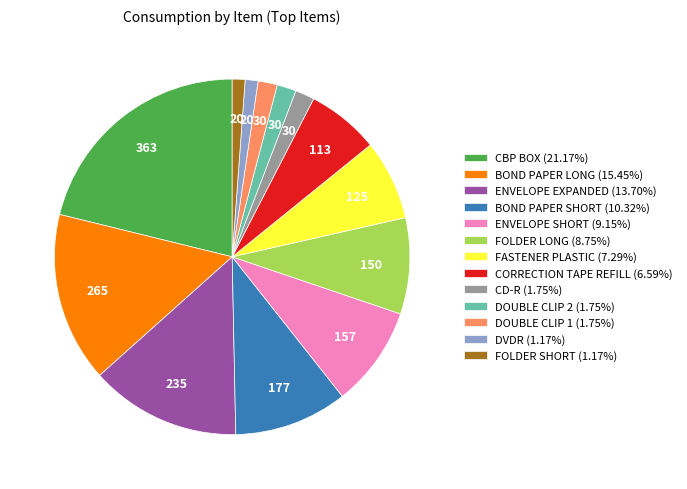

Does any single category account for the majority?

No